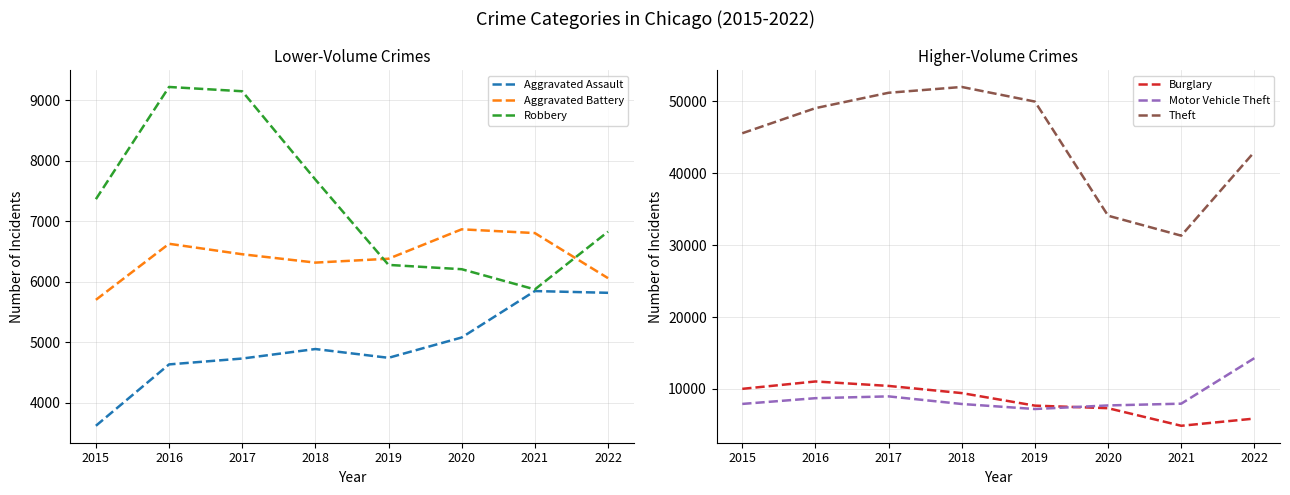

True or false: Aggravated Assault and Robbery intersect in this chart.

False